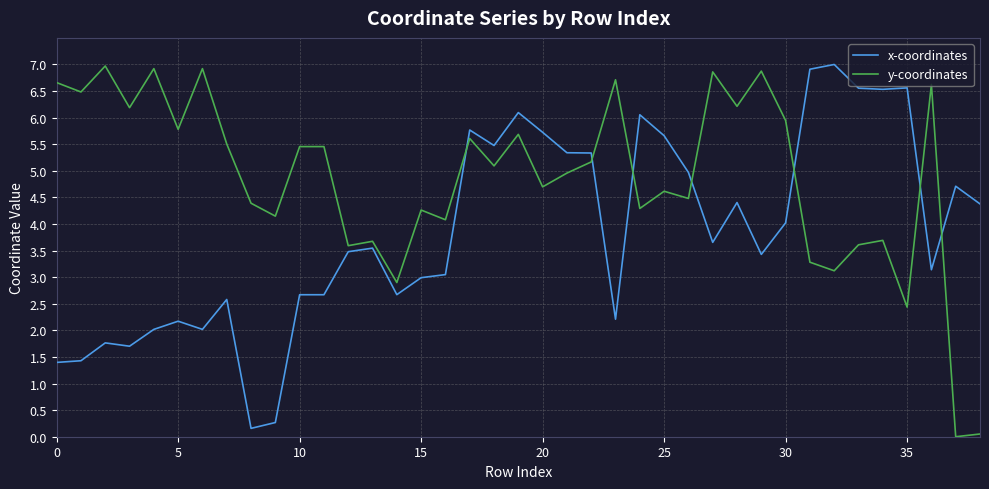

Does the chart display data point markers on the line(s)?

No